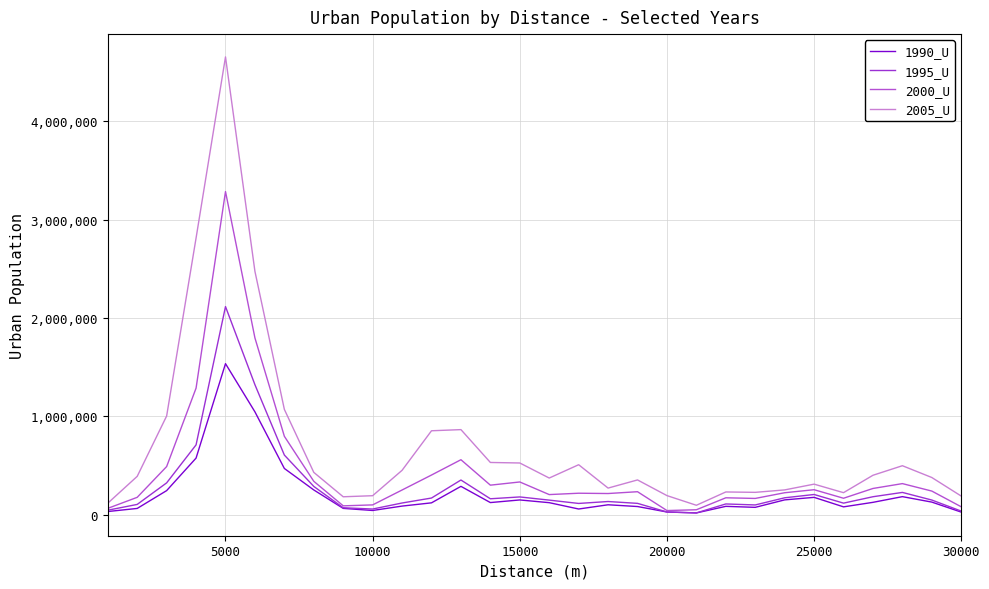

Rank the series by their maximum value, from lowest to highest.

1990_U, 1995_U, 2000_U, 2005_U